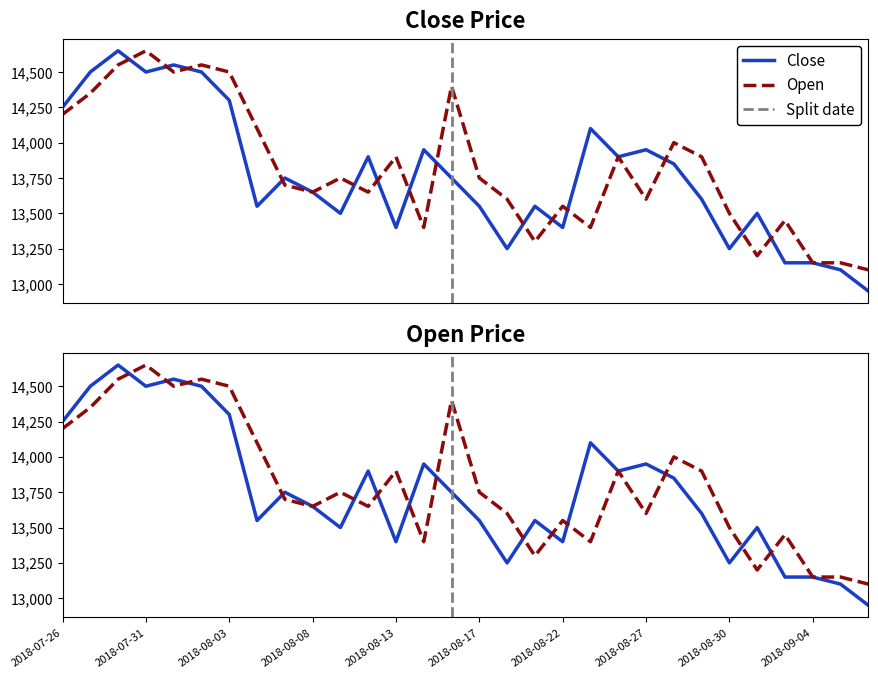

The value of Close at 2018-09-04 is 13150. True or false?

True